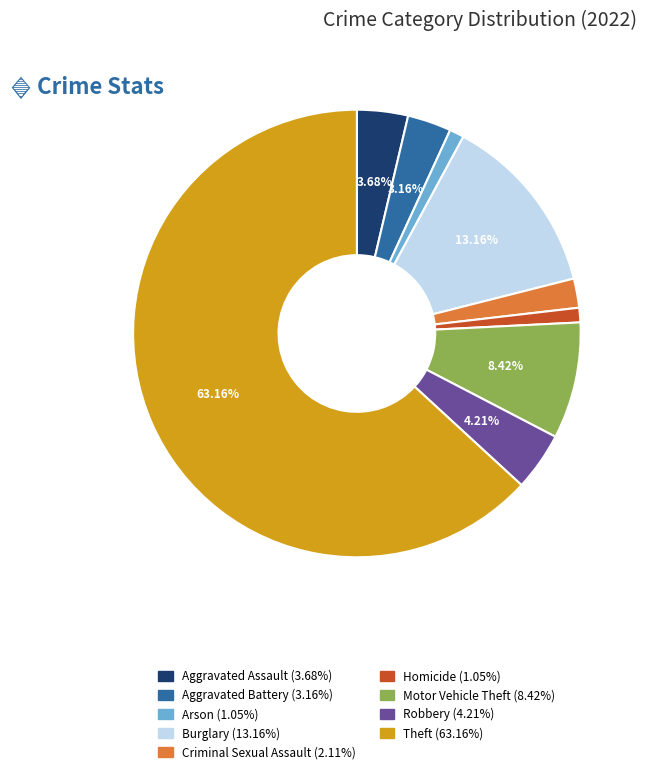

What percentage do Motor Vehicle Theft and Robbery together represent?

12.6%